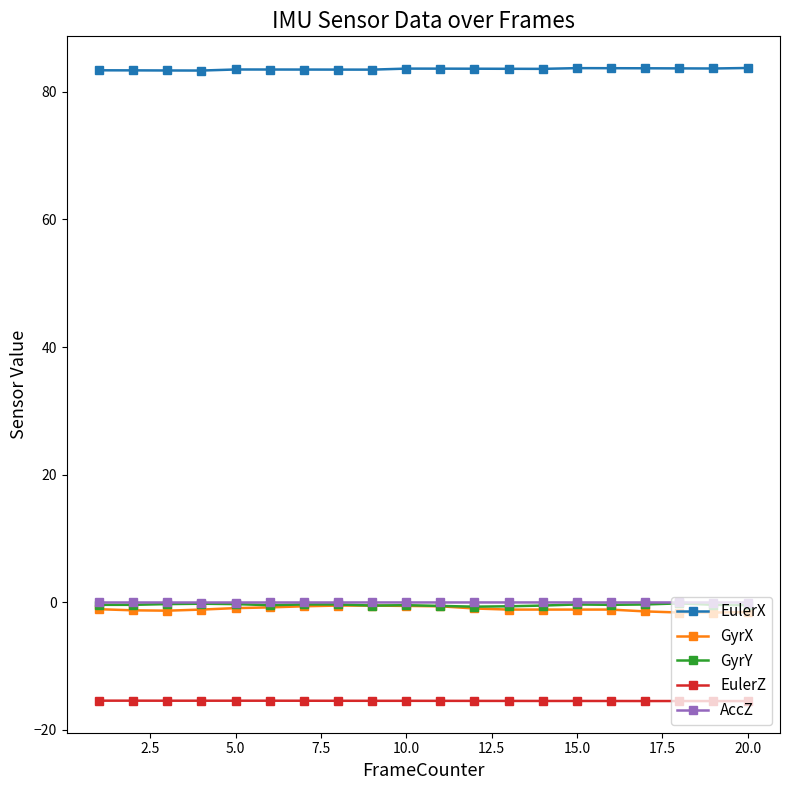

Which series has the largest total across all categories?

EulerX